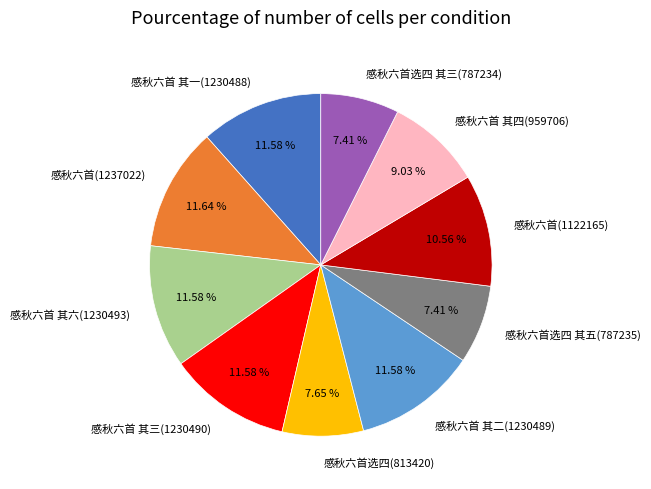

Is the sum of 感秋六首 其四(959706) and 感秋六首选四 其五(787235) greater than half?

No